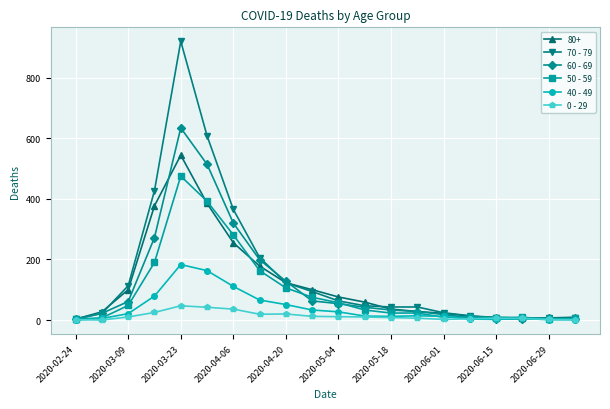

Which series has the widest spread of values?

70 - 79